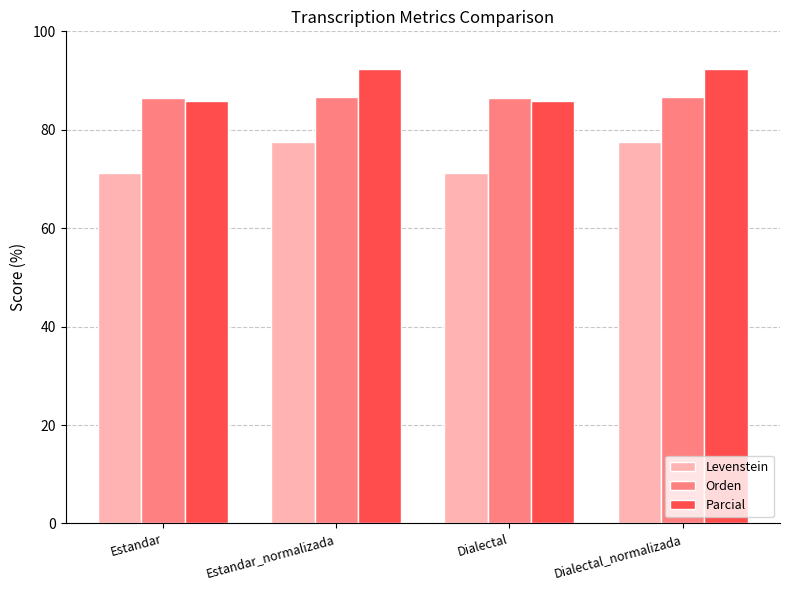

Rank the series by their maximum value, from lowest to highest.

Levenstein, Orden, Parcial